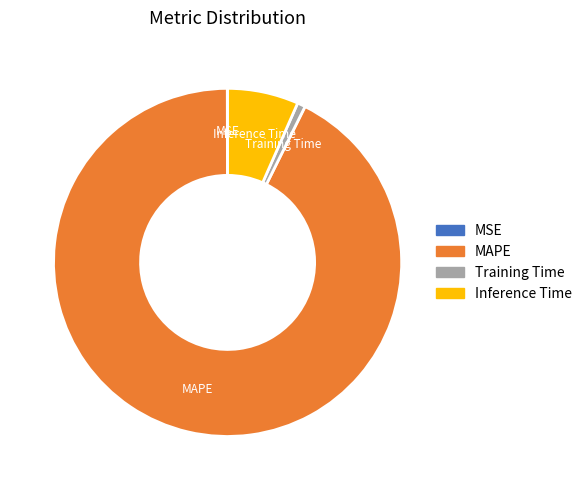

Is it true that MAPE is 93% of the pie?

True